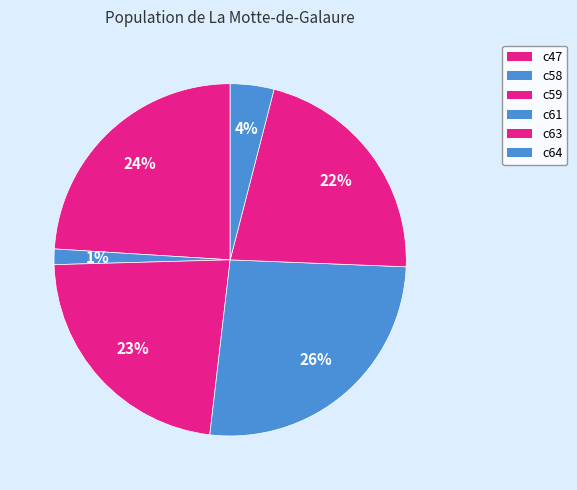

Rank the categories by value from lowest to highest.

c58, c64, c63, c59, c47, c61